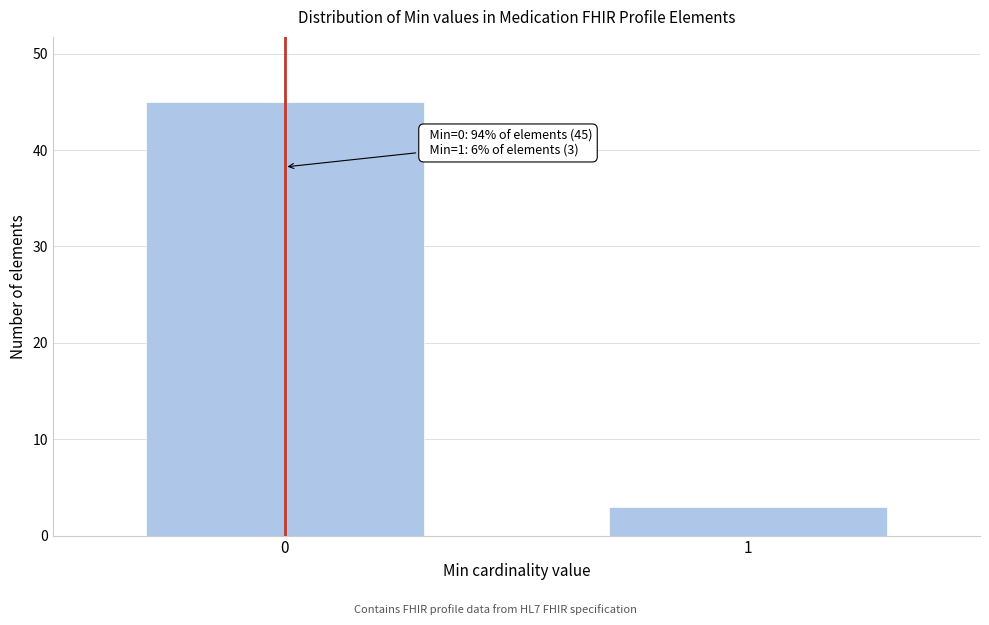

Reading left to right, extract all data points from this chart.

0=45	1=3